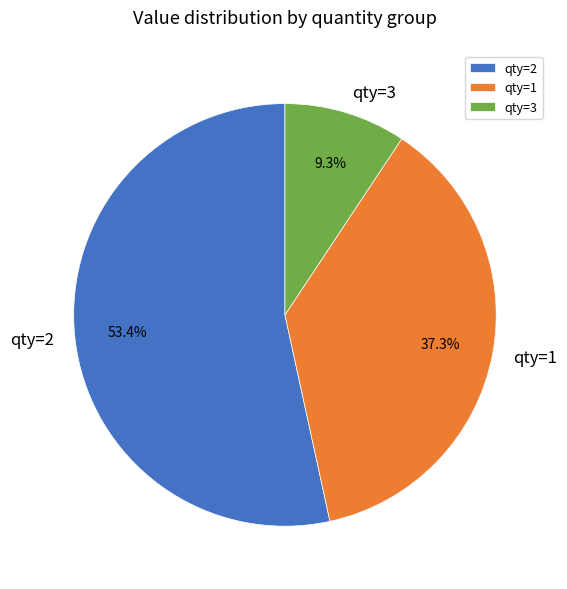

How many slices are in this pie chart?

3